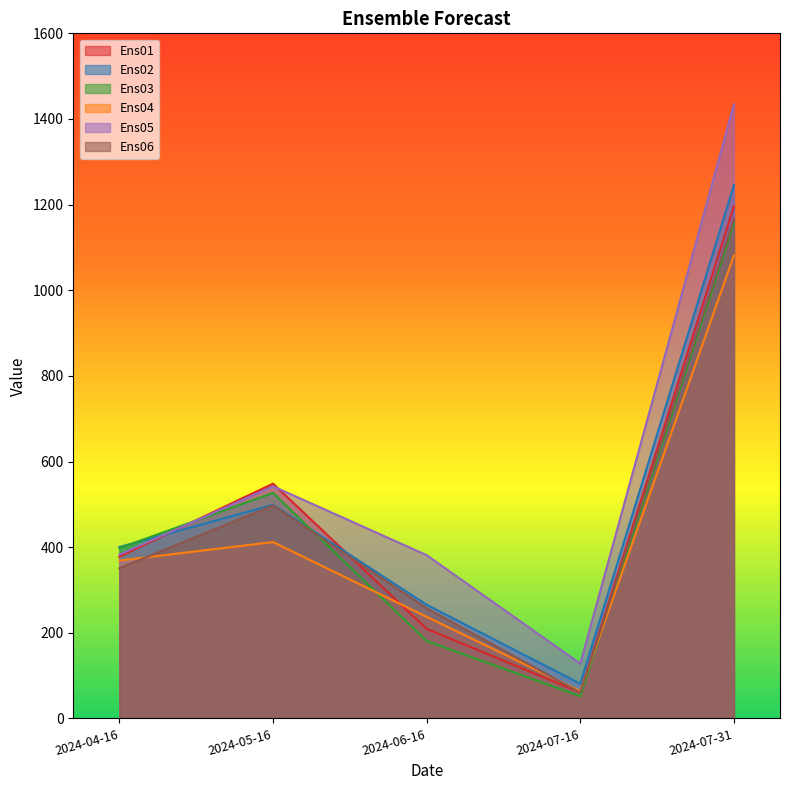

True or false: Ens05 has a value of 598.2 at 2024-04-16.

False